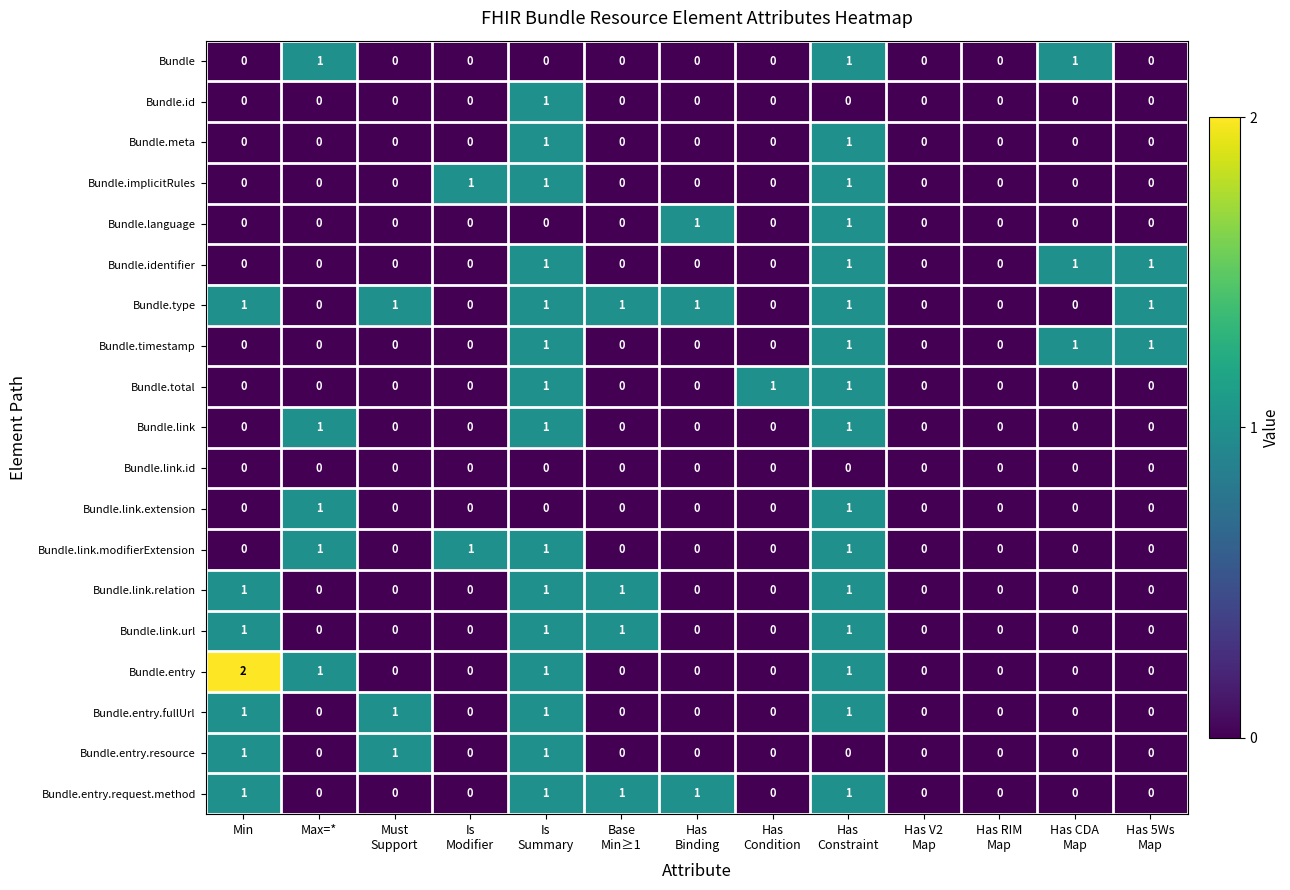

What is the sum of all Bundle.timestamp values?

4